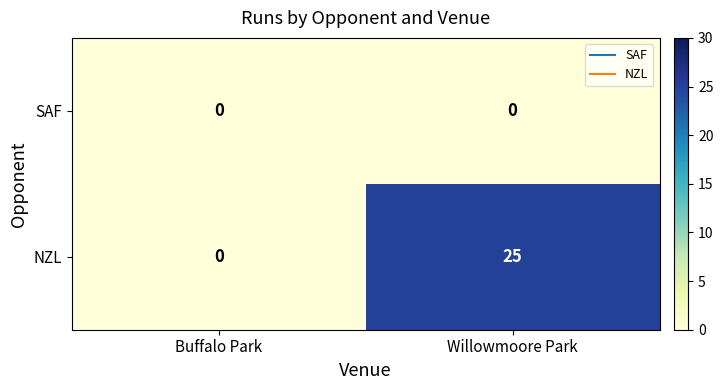

What is the sum of the NZL values at Buffalo Park and Willowmoore Park?

25